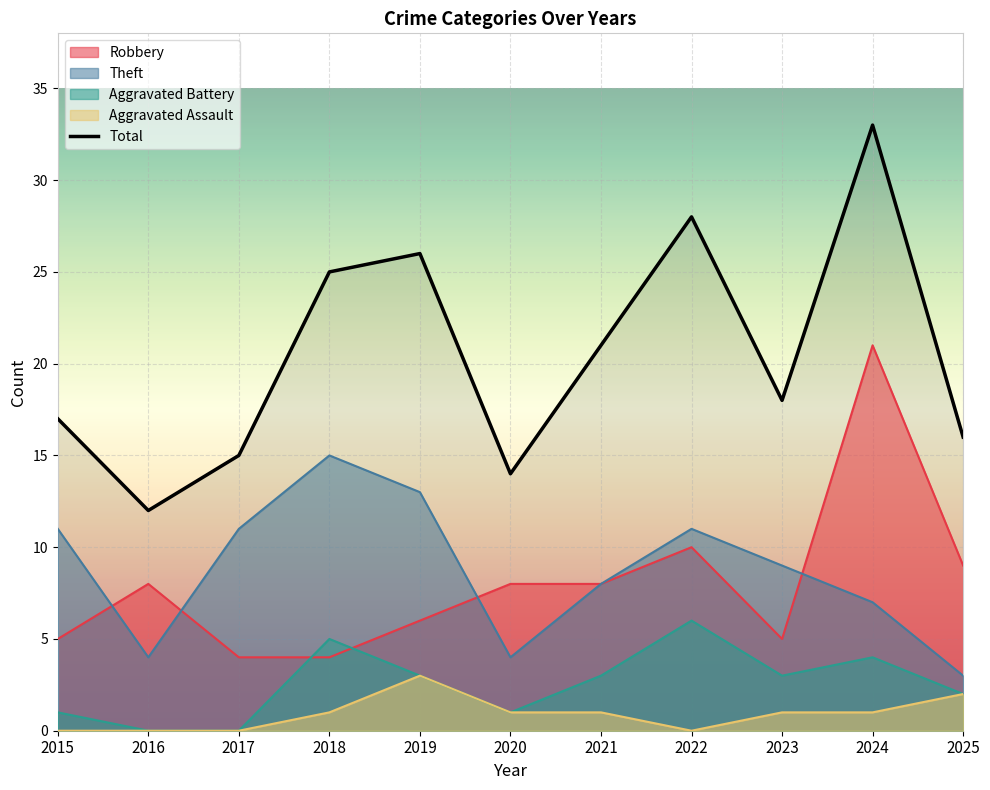

Reading left to right, transcribe all the data shown in this chart.

Robbery: 2015=5	2016=8	2017=4	2018=4	2019=6	2020=8	2021=8	2022=10	2023=5	2024=21	2025=9
Theft: 2015=11	2016=4	2017=11	2018=15	2019=13	2020=4	2021=8	2022=11	2023=9	2024=7	2025=3
Aggravated Battery: 2015=1	2016=0	2017=0	2018=5	2019=3	2020=1	2021=3	2022=6	2023=3	2024=4	2025=2
Aggravated Assault: 2015=0	2016=0	2017=0	2018=1	2019=3	2020=1	2021=1	2022=0	2023=1	2024=1	2025=2
Total: 2015=17	2016=12	2017=15	2018=25	2019=26	2020=14	2021=21	2022=28	2023=18	2024=33	2025=16